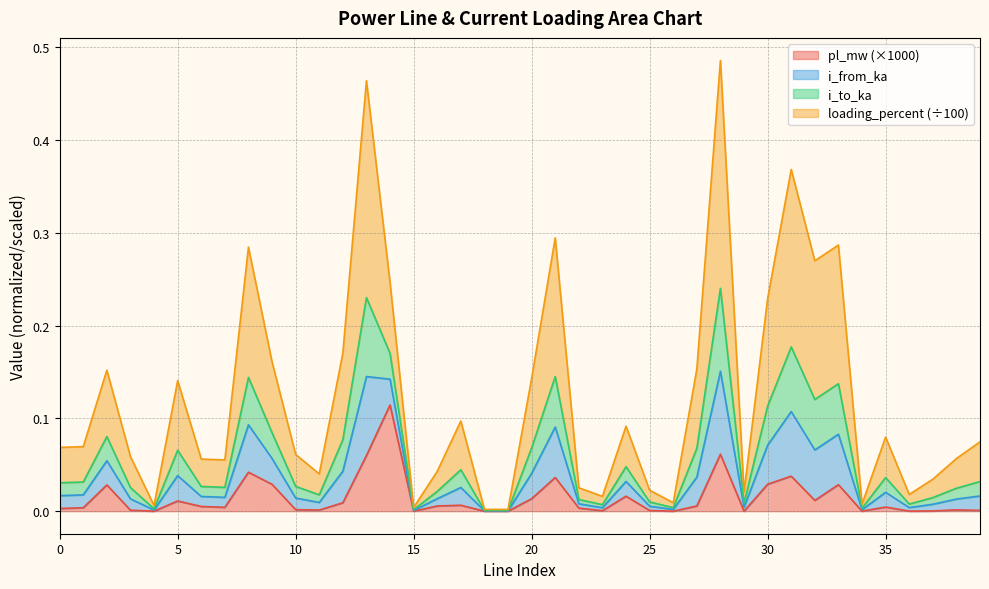

Does the chart have visible grid lines?

Yes